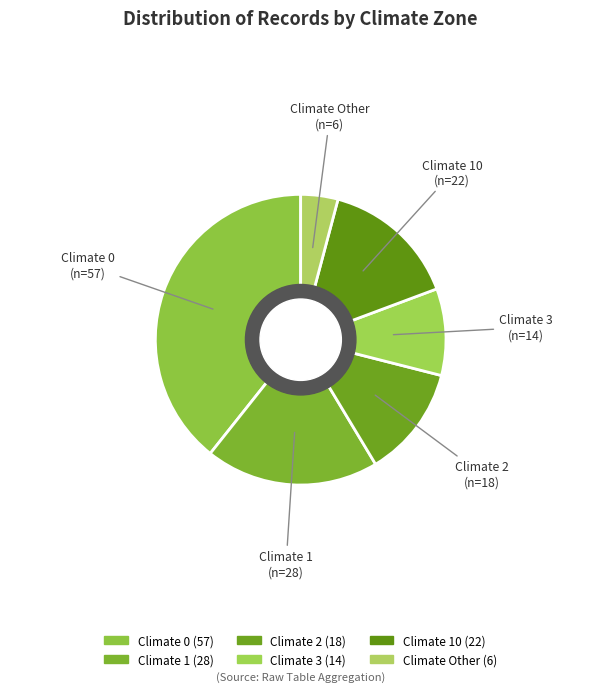

What is the smallest slice in the pie chart?

Climate Other